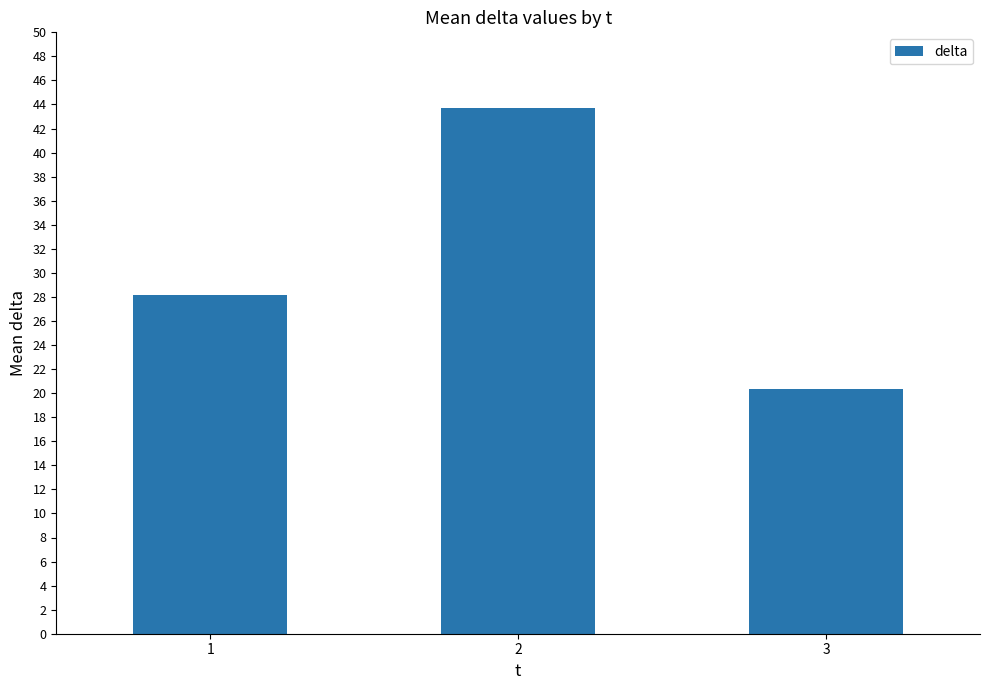

Count the number of categories in the chart.

3